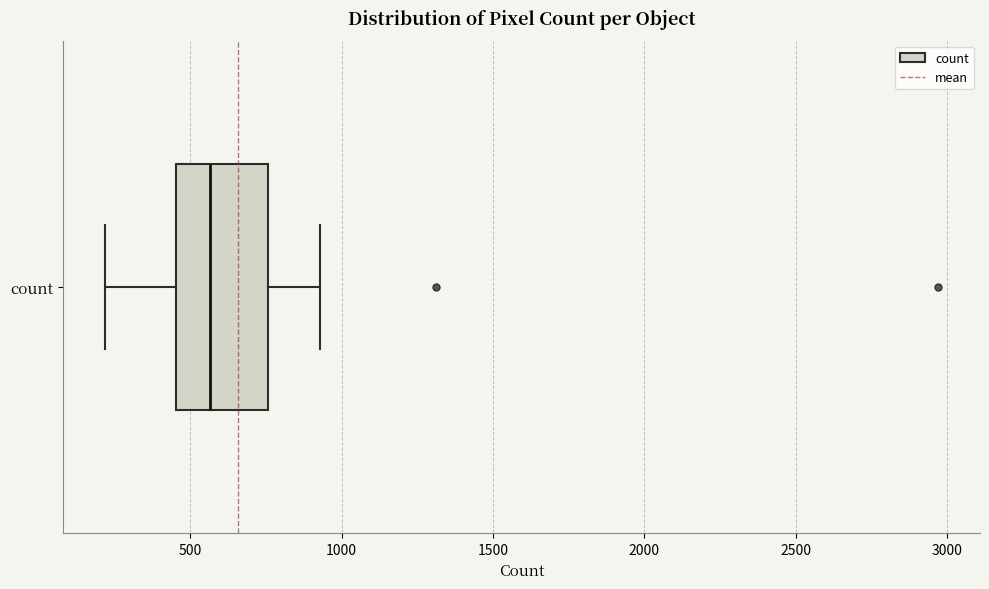

Transcribe this box plot: give where the median line is, the range the box spans, and where the two whiskers end, as read against the x-axis. The values are not printed on the chart, so give them approximately, as read against the axis.

median 550, box 450 to 750, whiskers 200 to 950